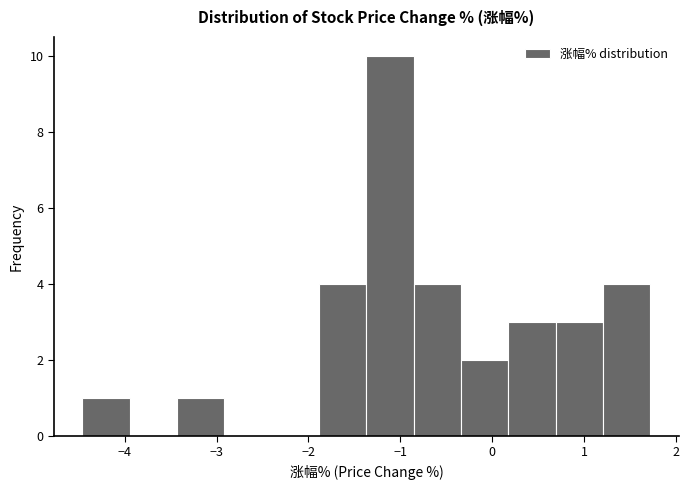

How tall is the bar that spans -1.4 to -0.9 on the x-axis? Neither the bar edges nor the heights are printed on the chart, so give them approximately, as read against the axes.

10